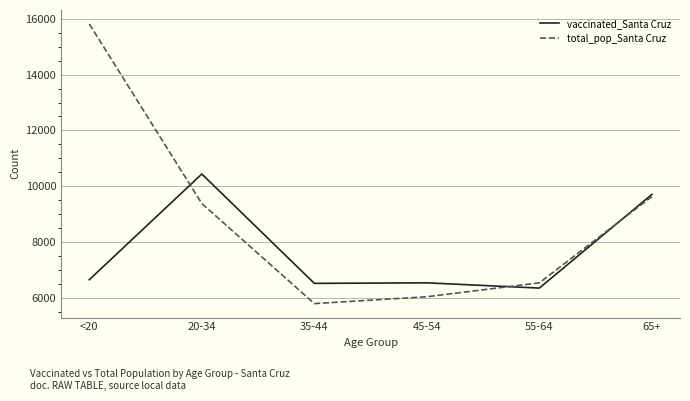

What is the highest value of the vaccinated_Santa Cruz series?

10435